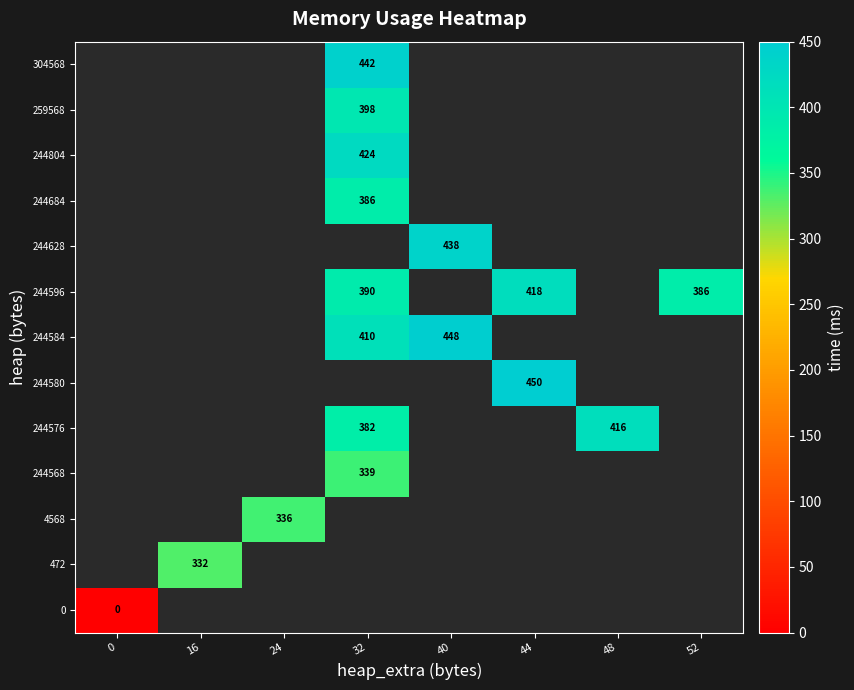

At how many categories does at least one series exceed 317?

7